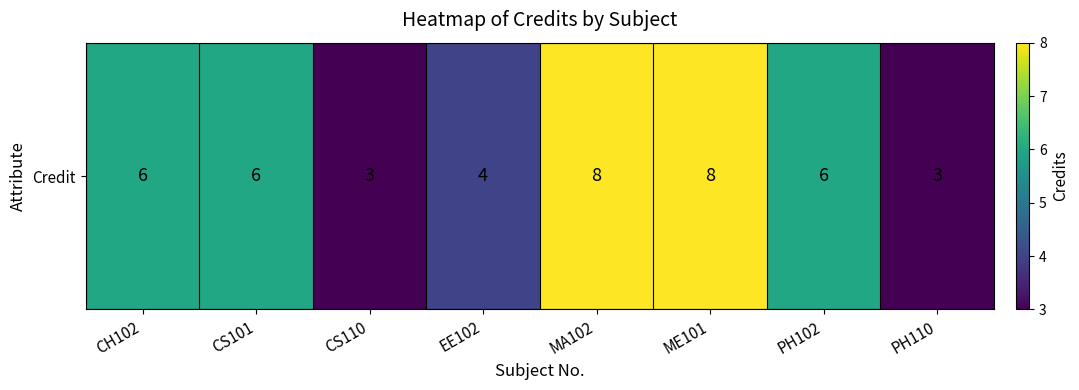

Which category has the lowest value across all series?

CS110